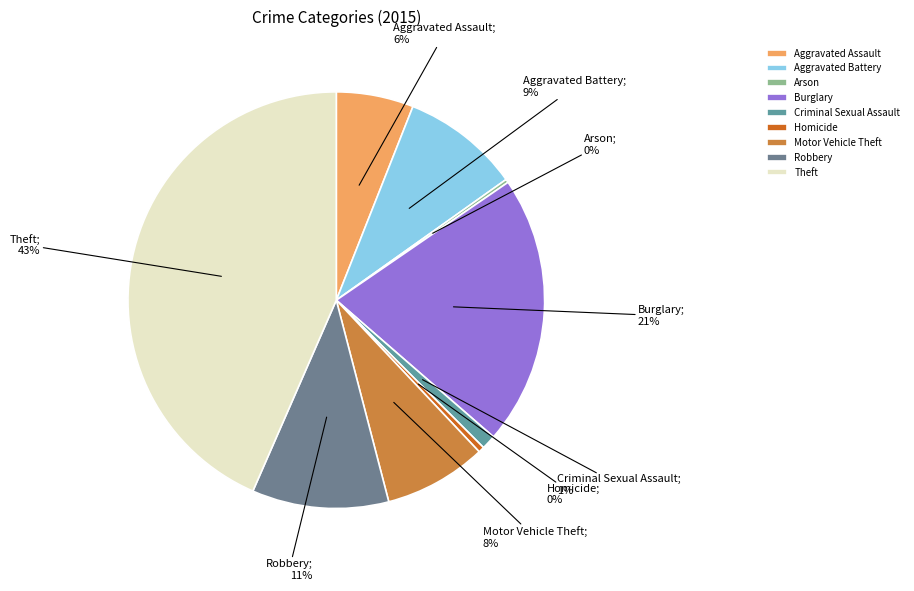

Rank the categories by value from lowest to highest.

Arson, Homicide, Criminal Sexual Assault, Aggravated Assault, Motor Vehicle Theft, Aggravated Battery, Robbery, Burglary, Theft